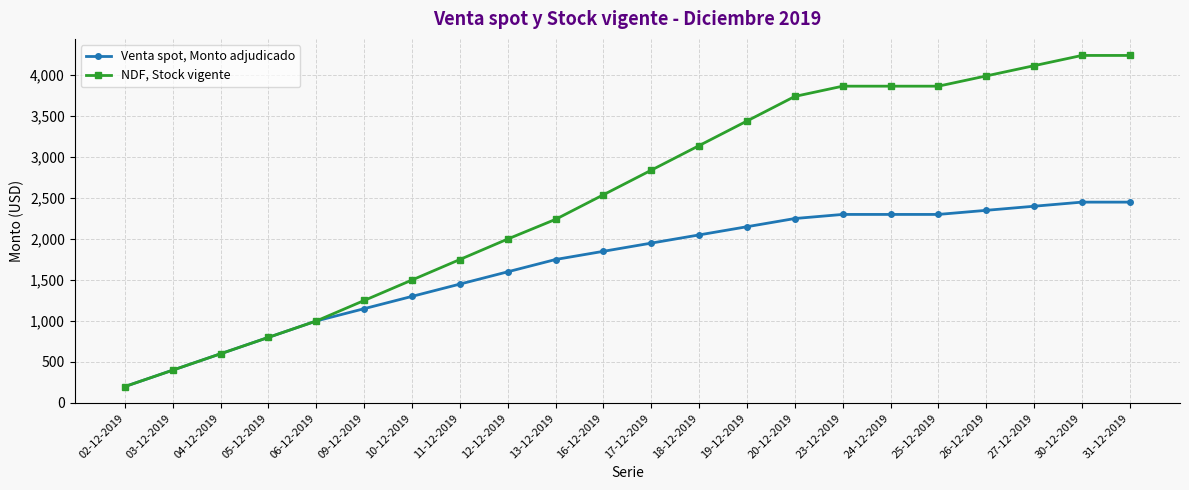

Reading left to right, list all the values displayed in this chart.

Venta spot, Monto adjudicado: 200	400	600	800	1000	1150	1300	1450	1600	1750	1850	1950	2050	2150	2250	2300	2300	2300	2350	2400	2450	2450
NDF, Stock vigente: 200	400	600	800	1000	1250	1500	1750	2000	2240	2540	2840	3140	3440	3740	3865	3865	3865	3990	4115	4240	4240